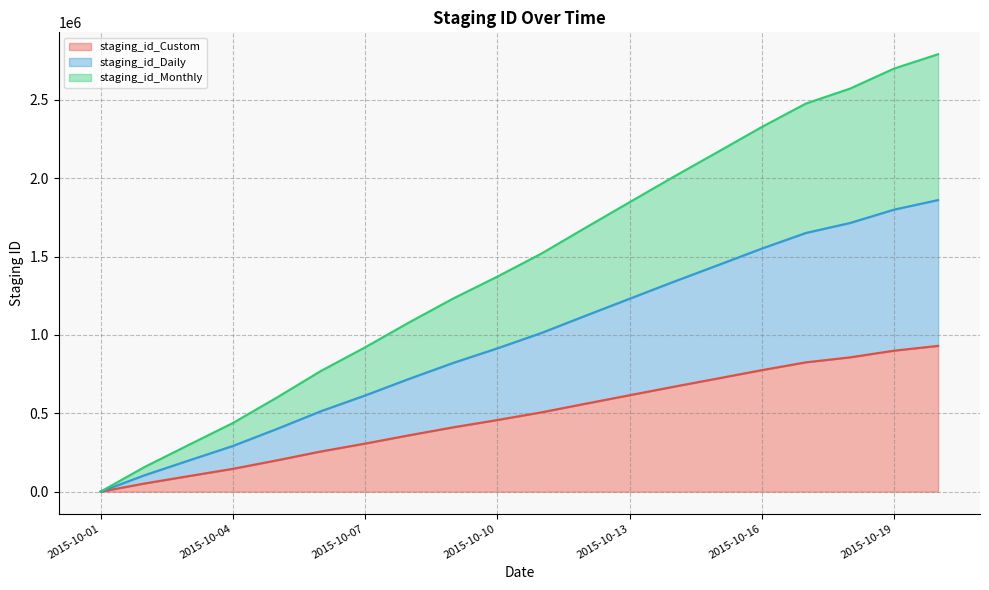

True or false: staging_id_Monthly has more than 2 points higher than both neighbors.

False